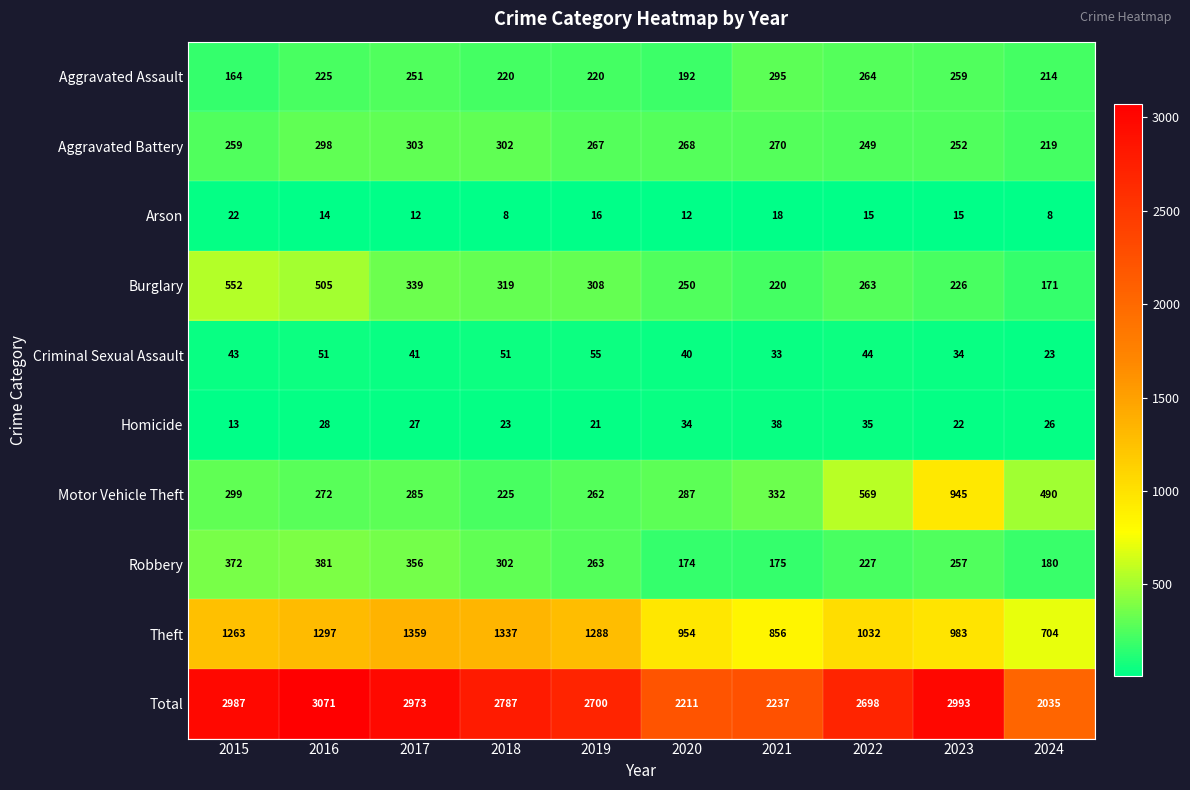

What is the smallest value displayed?

8